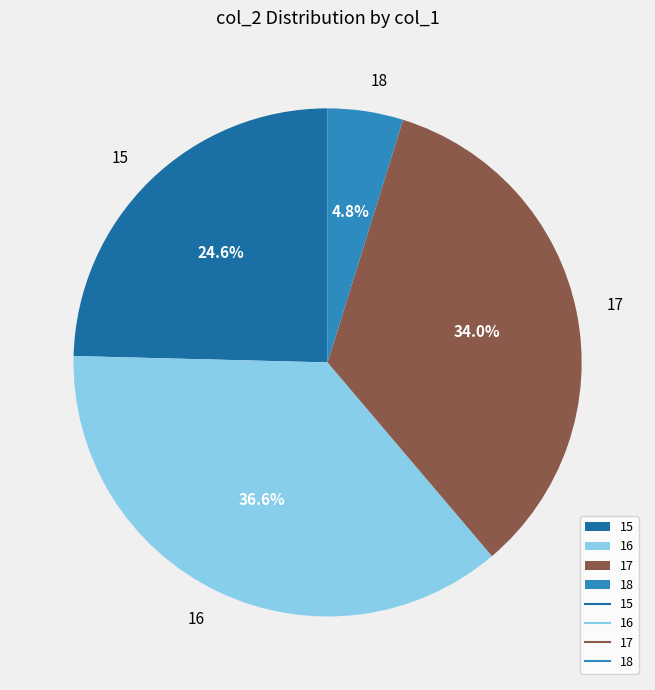

Is 15 the majority of the pie?

No